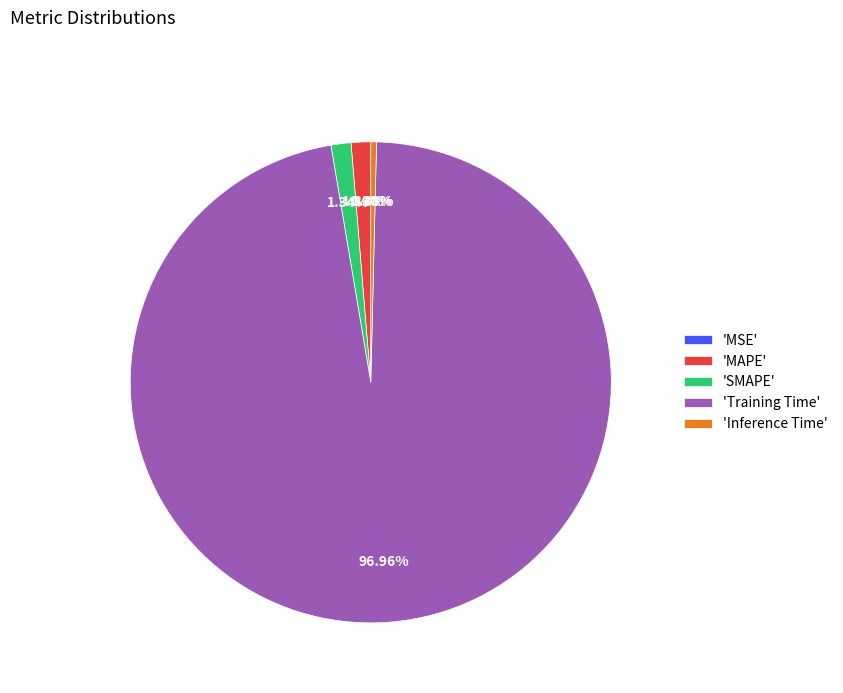

To the nearest percent, what is the difference between the largest and smallest slice percentages?

97%